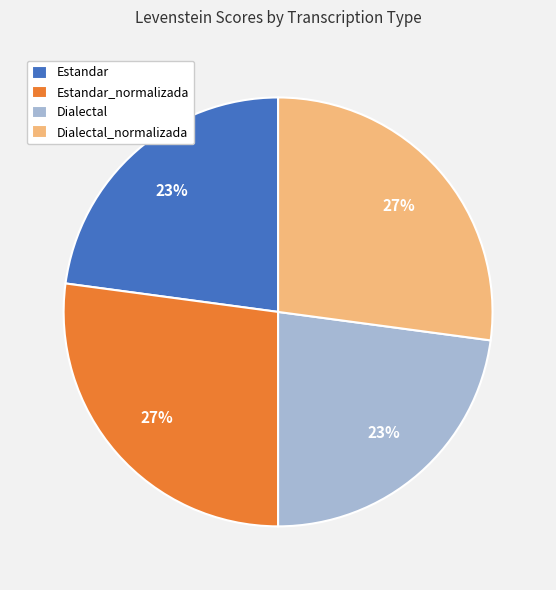

To the nearest percent, what is the combined percentage of Estandar_normalizada and Dialectal_normalizada?

54%